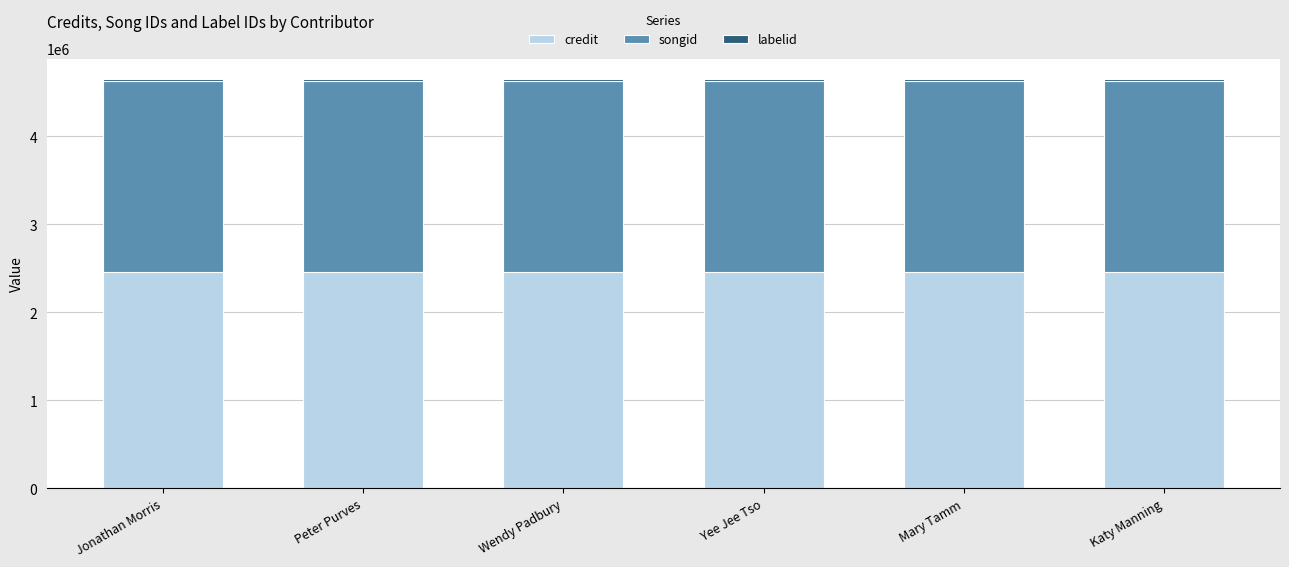

What is the minimum value for credit?

2453980